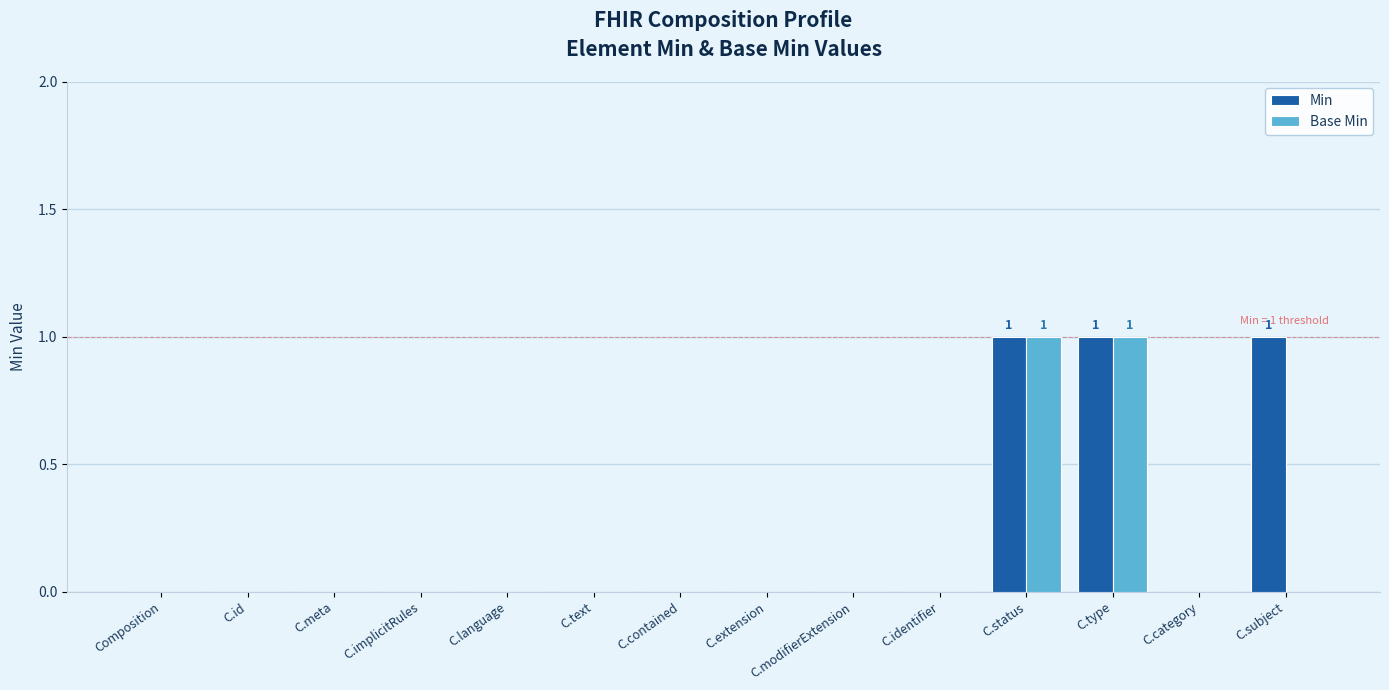

Is the value of Base Min at C.extension greater than the value of Min at C.status?

No